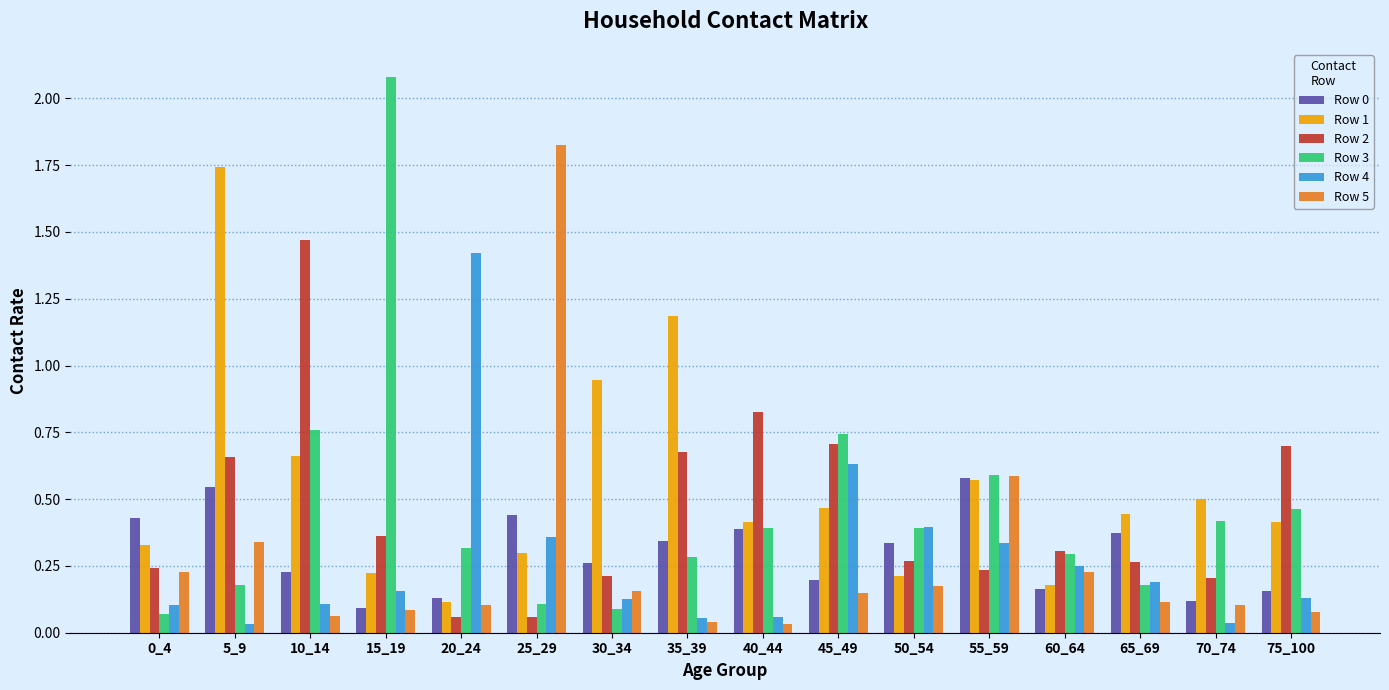

How many bars are there in each group?

6